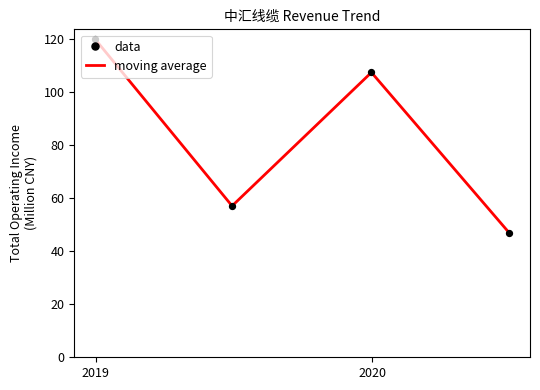

What is the difference between the maximum and second lowest values?

62.9